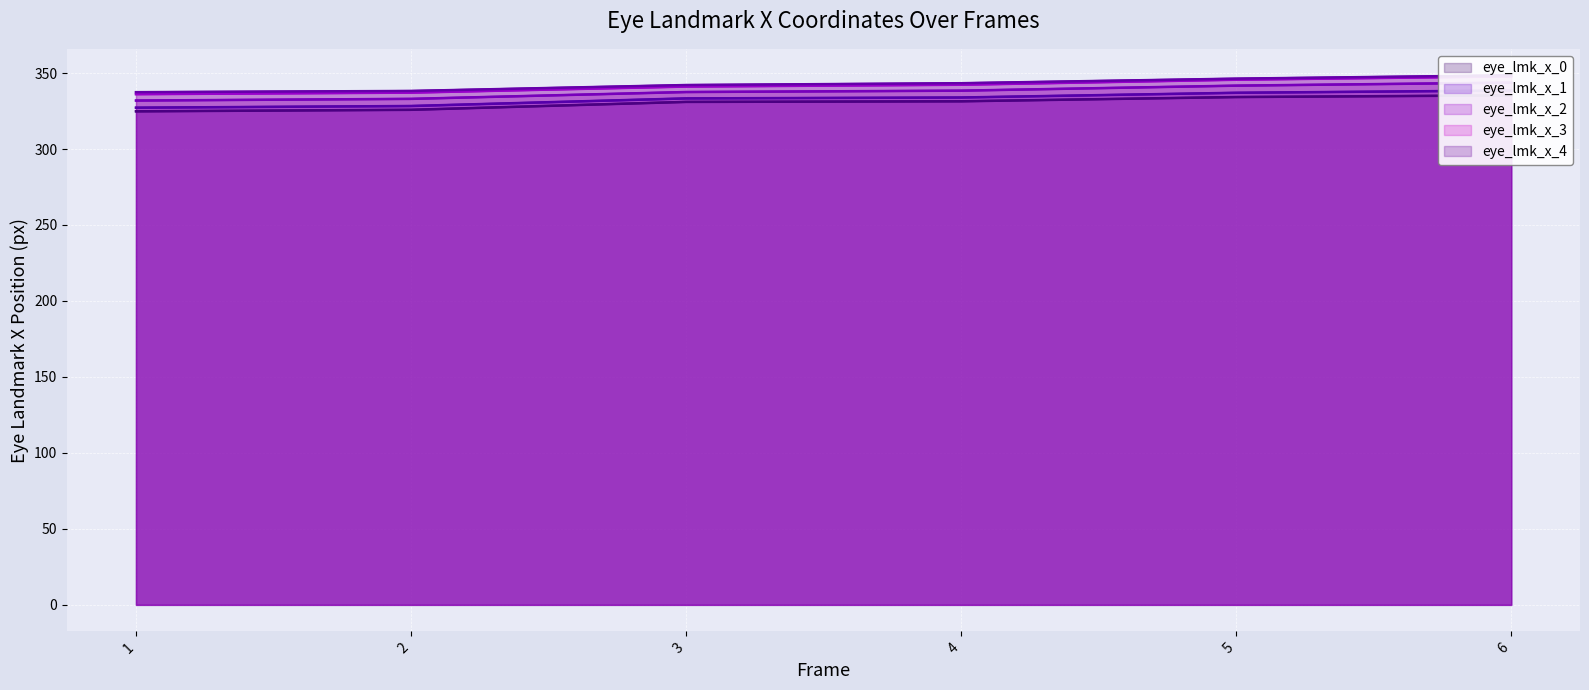

True or false: eye_lmk_x_0 and eye_lmk_x_3 intersect in this chart.

False